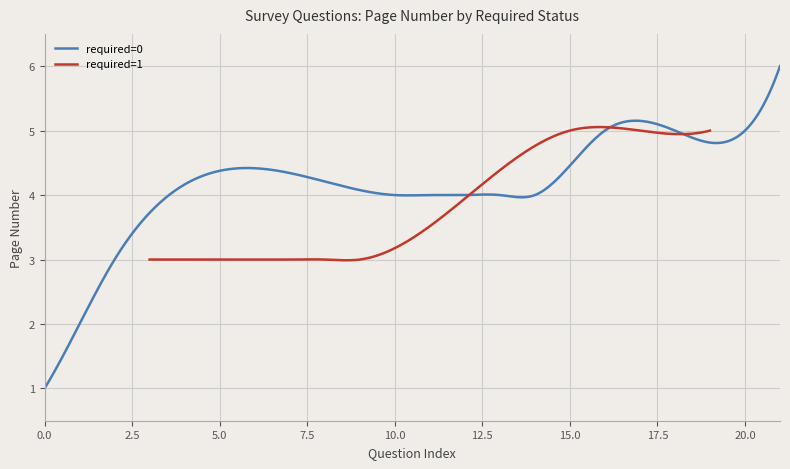

What is the maximum value for required=0?

6.0